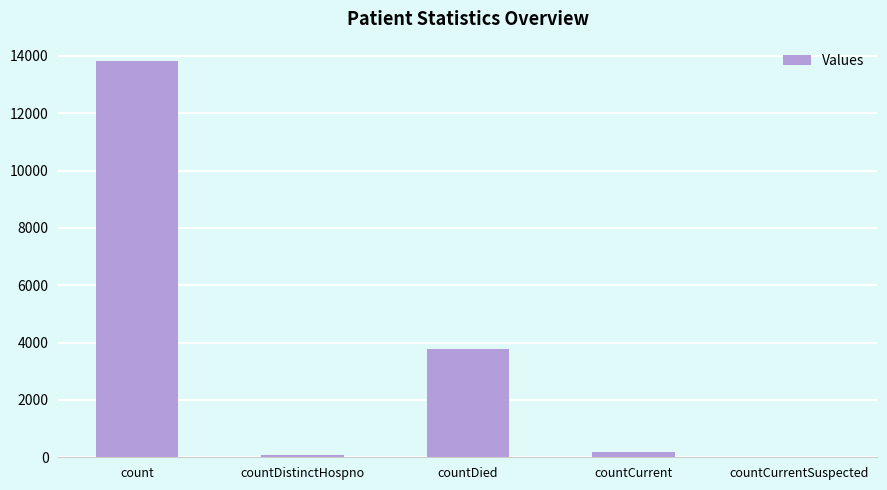

What is the sum of all values?

17834